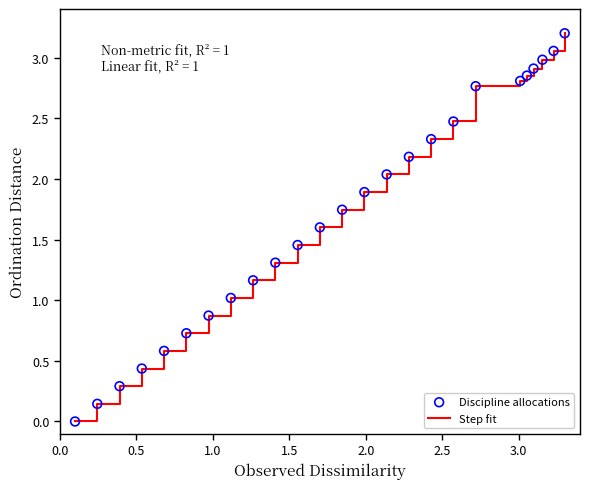

What is the greatest value displayed?

3.2